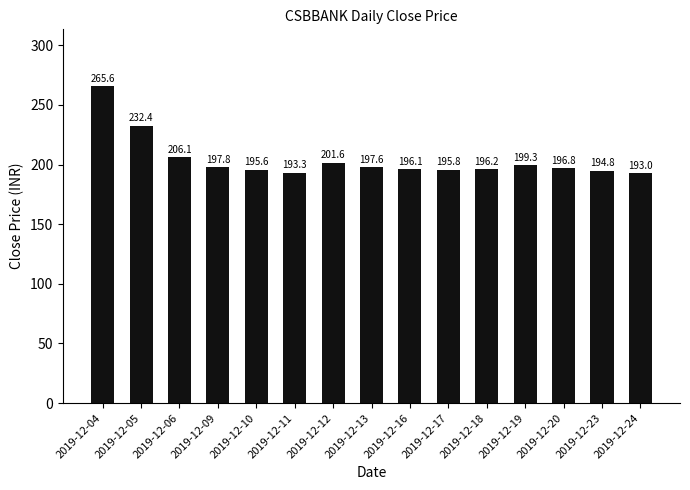

How many bars are there in total?

15